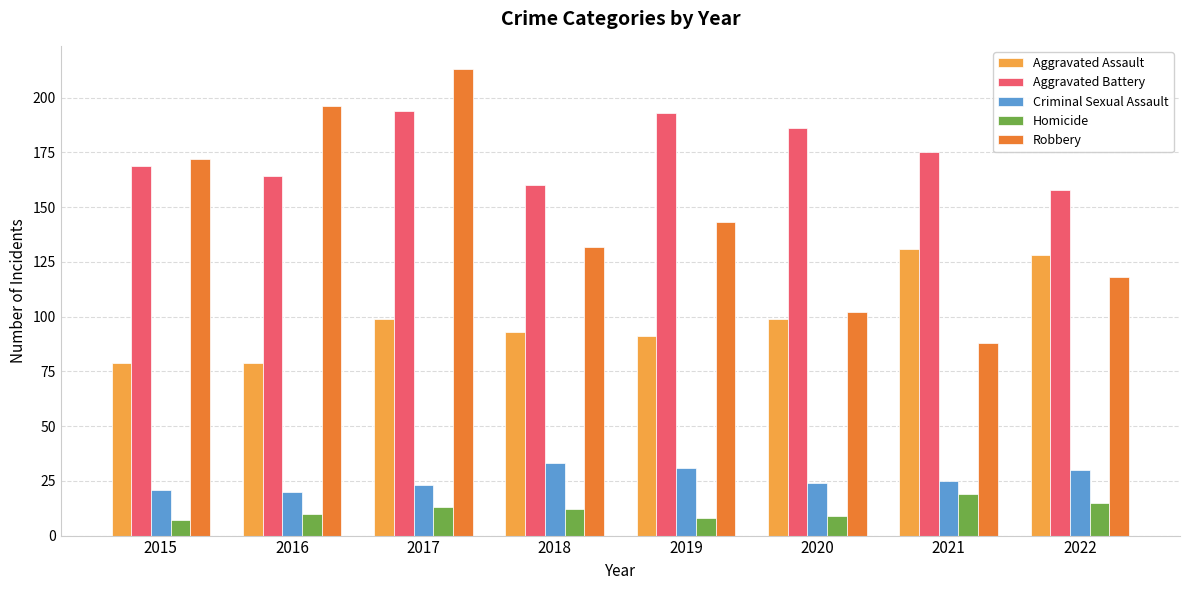

What is the approximate value of Criminal Sexual Assault at 2016, to the nearest 5?

20